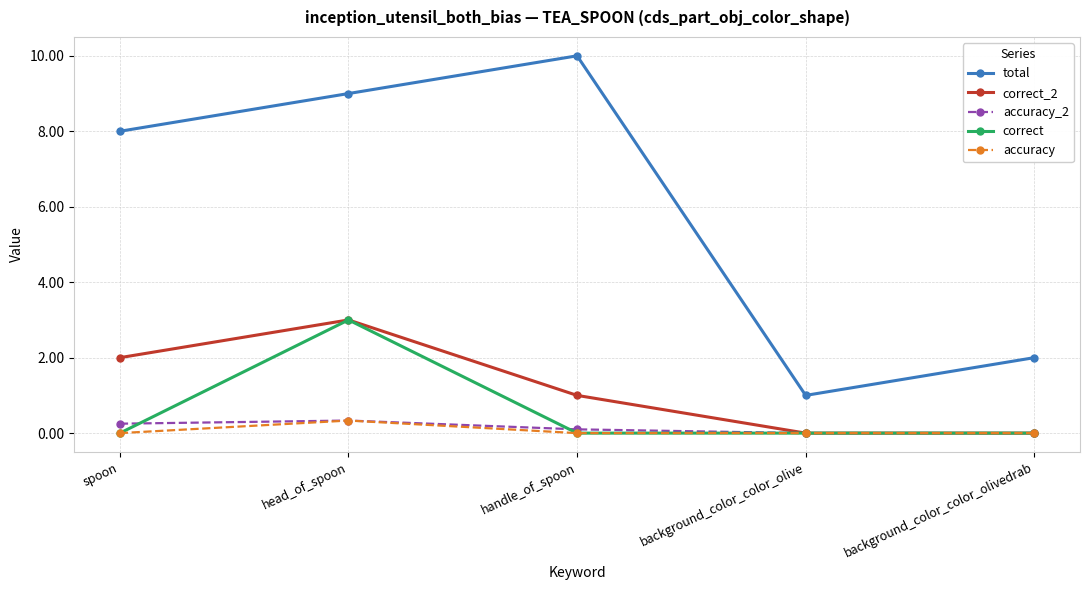

What position from the left is background_color_color_olivedrab?

5